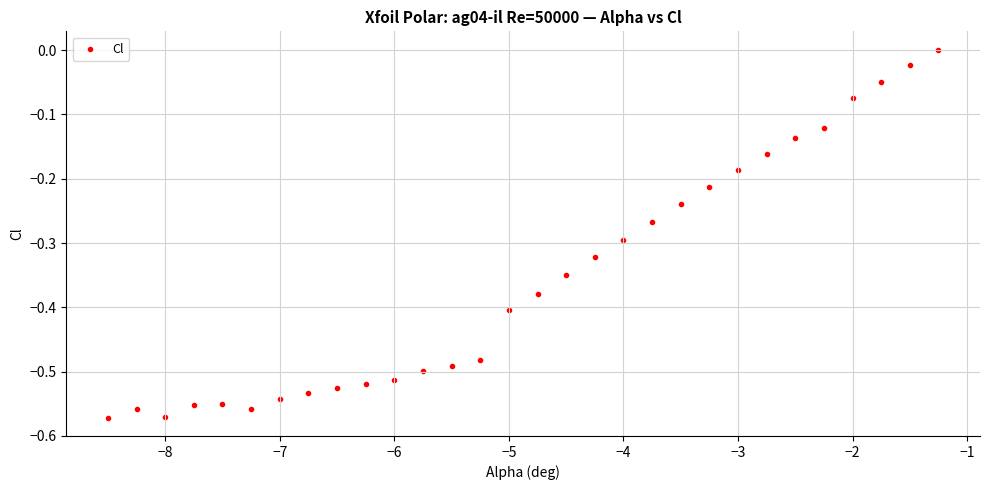

What is the range of X values (max minus min)?

7.2